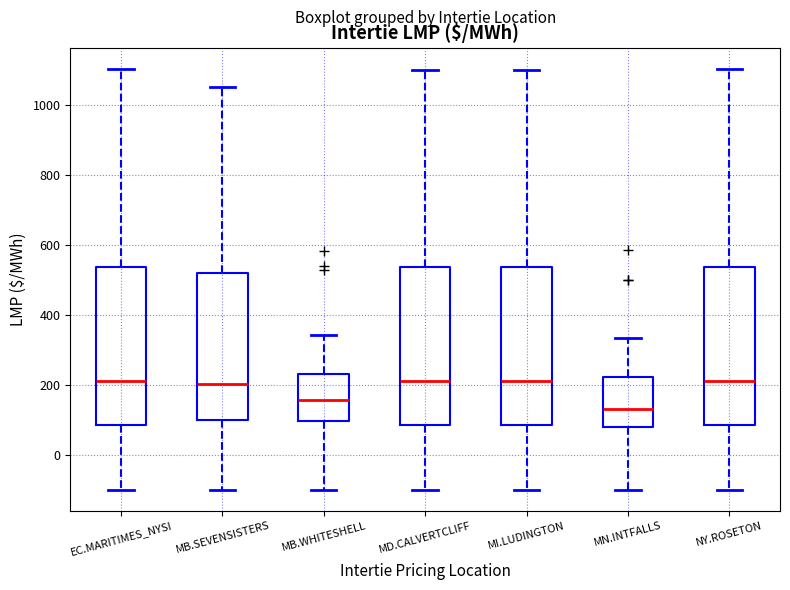

Where is the lower edge of the box for MI.LUDINGTON on the y-axis? The values are not printed on the chart, so give them approximately, as read against the axis.

80